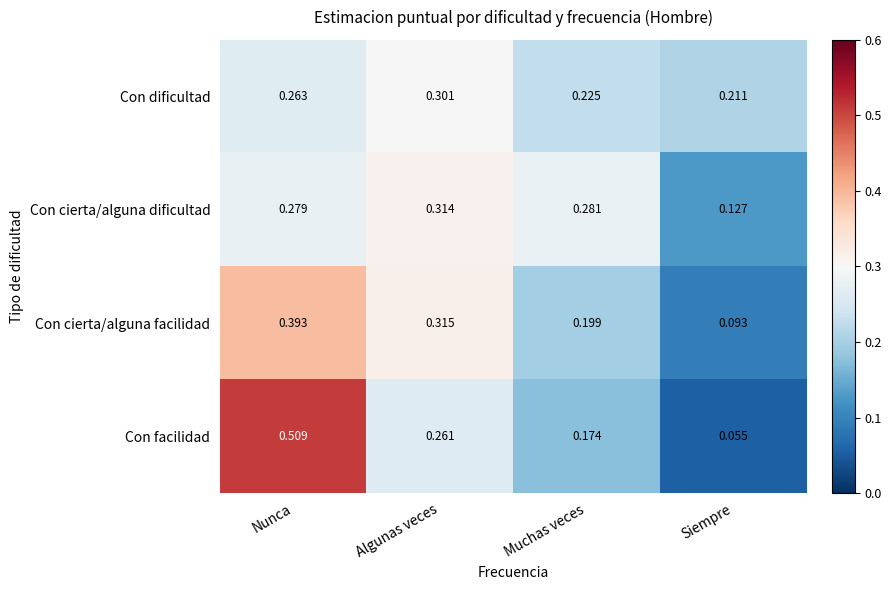

At which category does the chart reach its peak across all series?

Nunca